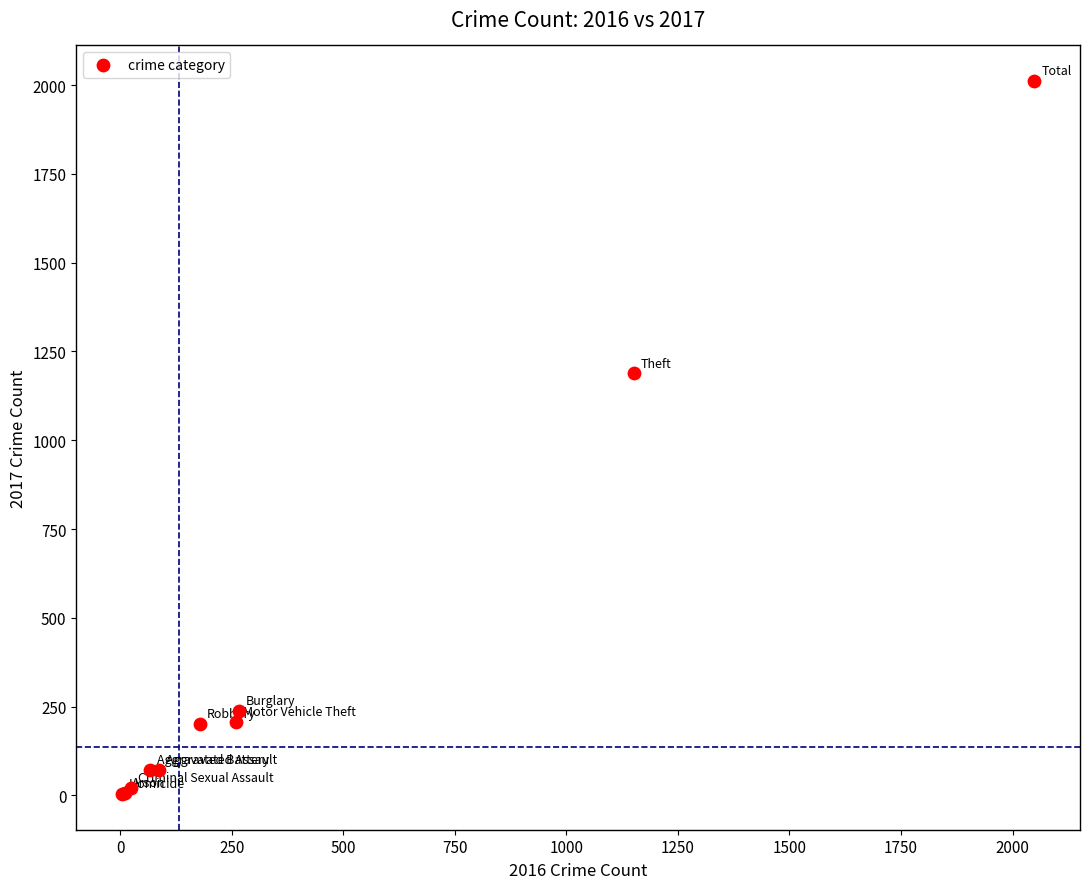

What Y value in the scatter plot is closest to 1007?

1188